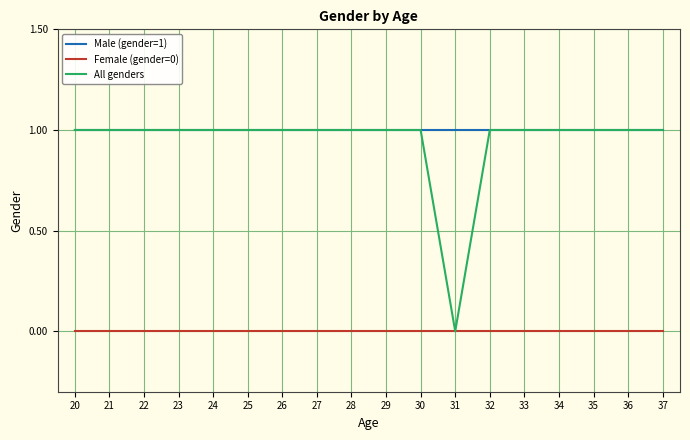

True or false: Male (gender=1) and Female (gender=0) intersect in this chart.

False